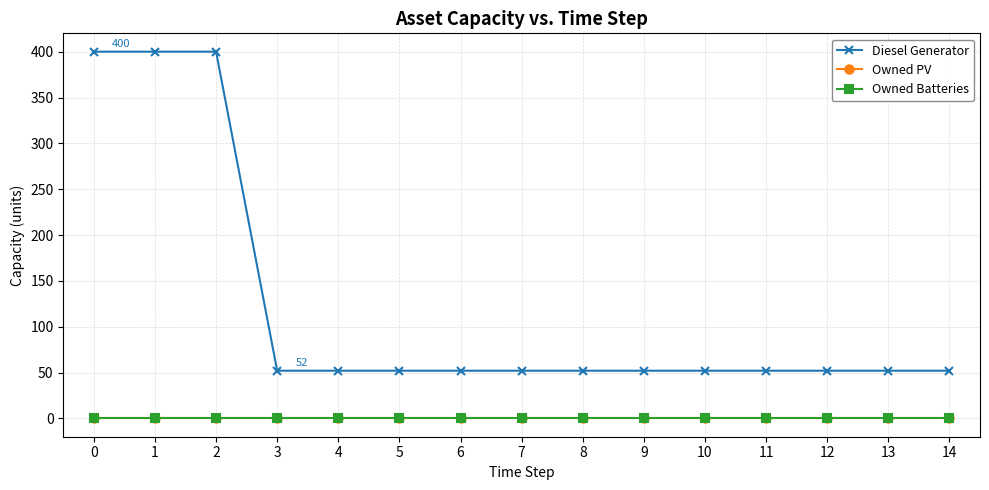

The value of Diesel Generator at 3 is 92. True or false?

False